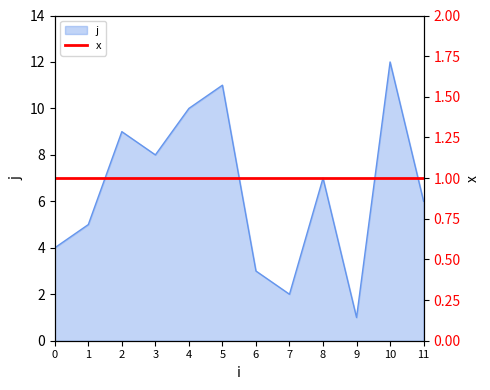

Where does the data first go above 7?

2